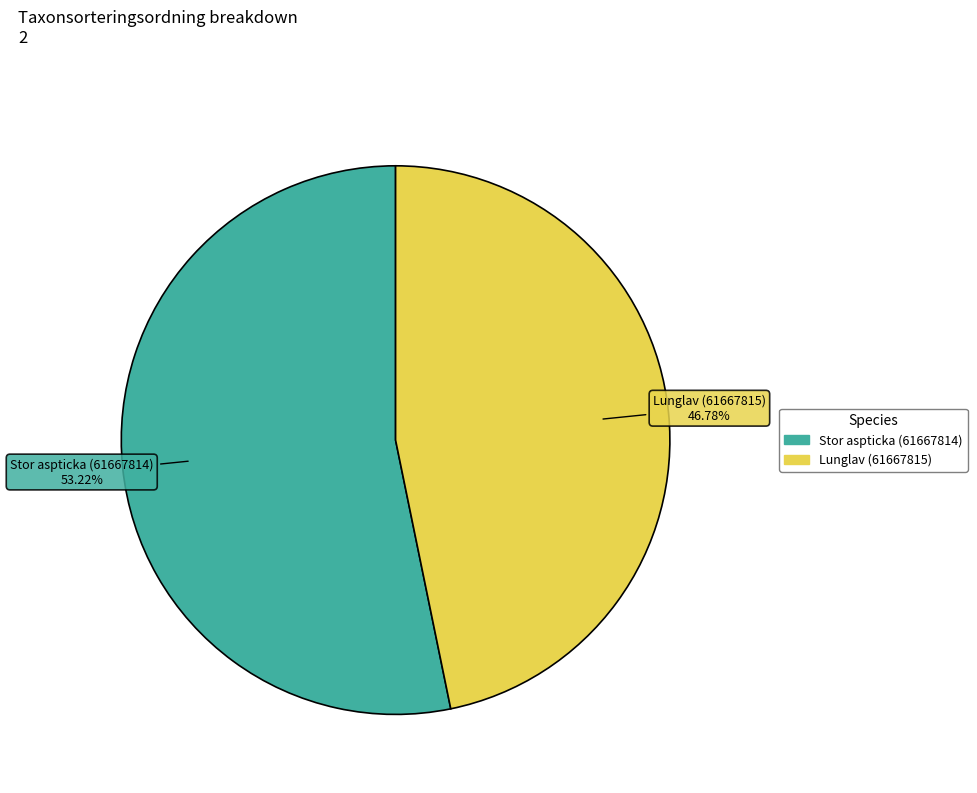

How many slices are in this pie chart?

2